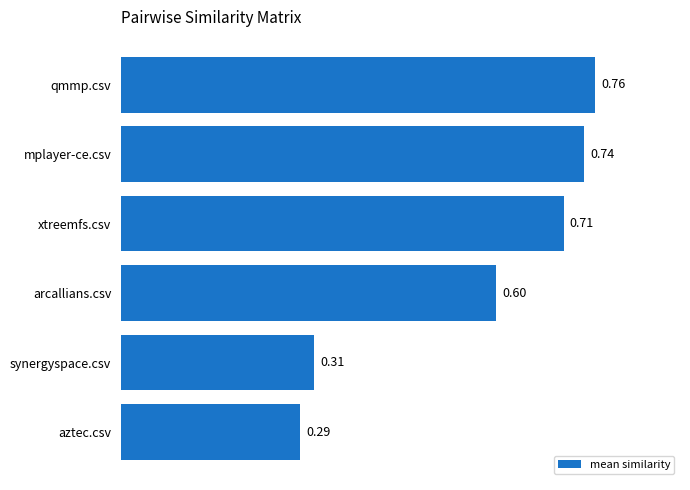

Count the number of data series in this chart.

1